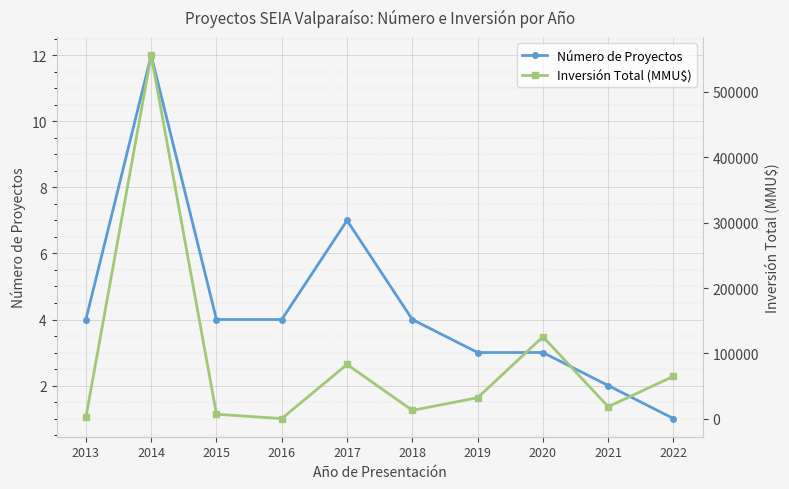

What is the average value of the Número de Proyectos series?

4